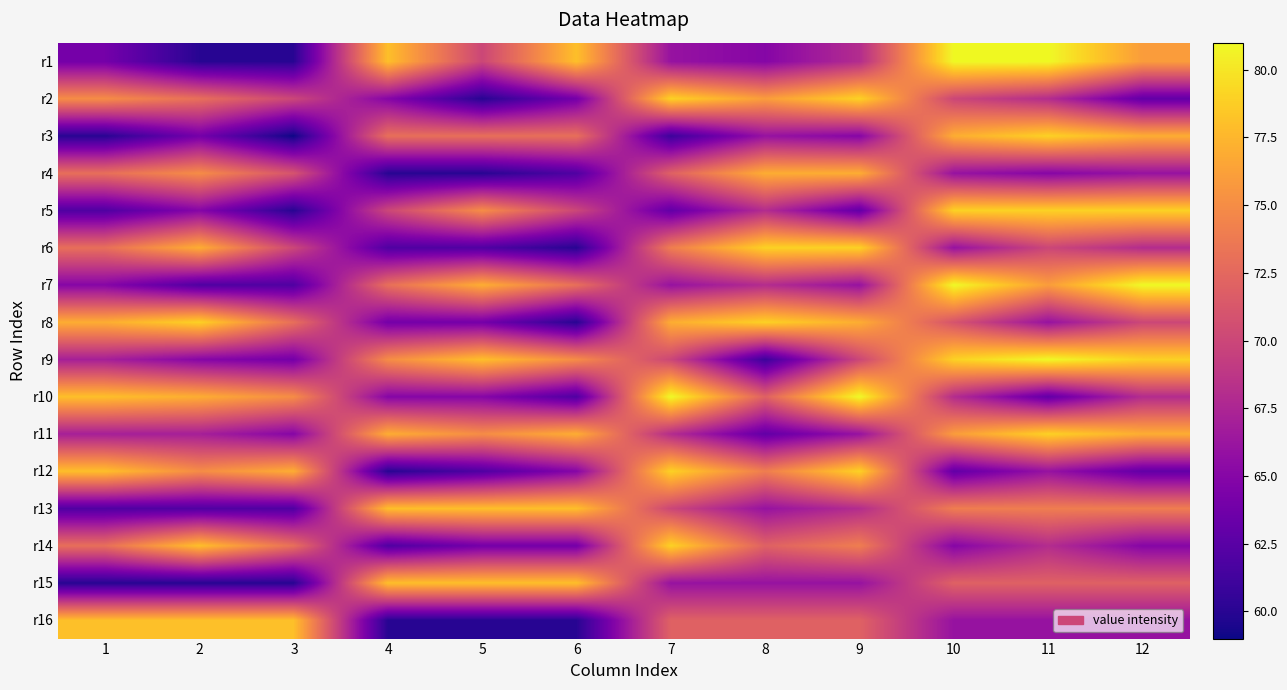

Reading left to right, extract all data points from this chart.

r1: 1=64	2=60	3=60	4=78	5=70	6=78	7=66	8=65	9=68	10=81	11=81	12=76
r2: 1=75	2=73	3=70	4=65	5=60	6=64	7=79	8=76	9=79	10=70	11=68	12=63
r3: 1=60	2=64	3=59	4=73	5=73	6=73	7=61	8=66	9=65	10=77	11=79	12=77
r4: 1=73	2=75	3=71	4=60	5=60	6=62	7=72	8=77	9=77	10=66	11=65	12=66
r5: 1=62	2=65	3=60	4=70	5=75	6=70	7=63	8=68	9=63	10=79	11=79	12=79
r6: 1=73	2=77	3=70	4=62	5=62	6=60	7=74	8=79	9=79	10=66	11=70	12=68
r7: 1=65	2=62	3=62	4=73	5=77	6=73	7=66	8=68	9=66	10=81	11=76	12=81
r8: 1=77	2=79	3=73	4=64	5=64	6=60	7=77	8=79	9=77	10=71	11=66	12=70
r9: 1=67	2=65	3=64	4=75	5=78	6=75	7=70	8=61	9=70	10=79	11=81	12=79
r10: 1=78	2=77	3=75	4=65	5=65	6=62	7=81	8=72	9=81	10=68	11=63	12=68
r11: 1=67	2=67	3=65	4=77	5=75	6=77	7=68	8=63	9=66	10=76	11=79	12=77
r12: 1=78	2=75	3=77	4=60	5=62	6=65	7=79	8=74	9=79	10=63	11=66	12=63
r13: 1=62	2=62	3=62	4=78	5=78	6=78	7=70	8=66	9=68	10=74	11=74	12=74
r14: 1=73	2=78	3=73	4=62	5=64	6=64	7=79	8=72	9=74	10=65	11=68	12=65
r15: 1=60	2=60	3=60	4=78	5=78	6=78	7=66	8=66	9=66	10=72	11=72	12=72
r16: 1=78	2=78	3=78	4=60	5=60	6=60	7=72	8=72	9=72	10=66	11=66	12=66